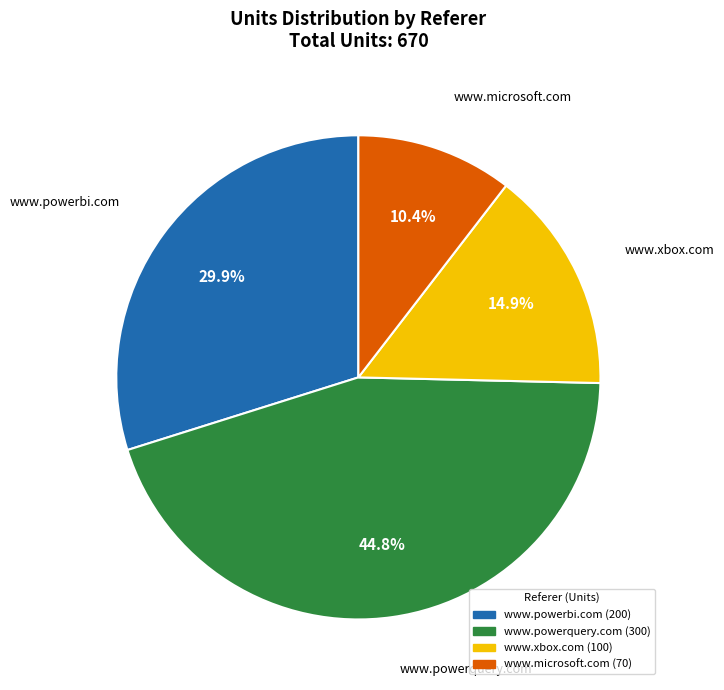

Combined, do www.powerquery.com and www.microsoft.com account for over 50%?

Yes